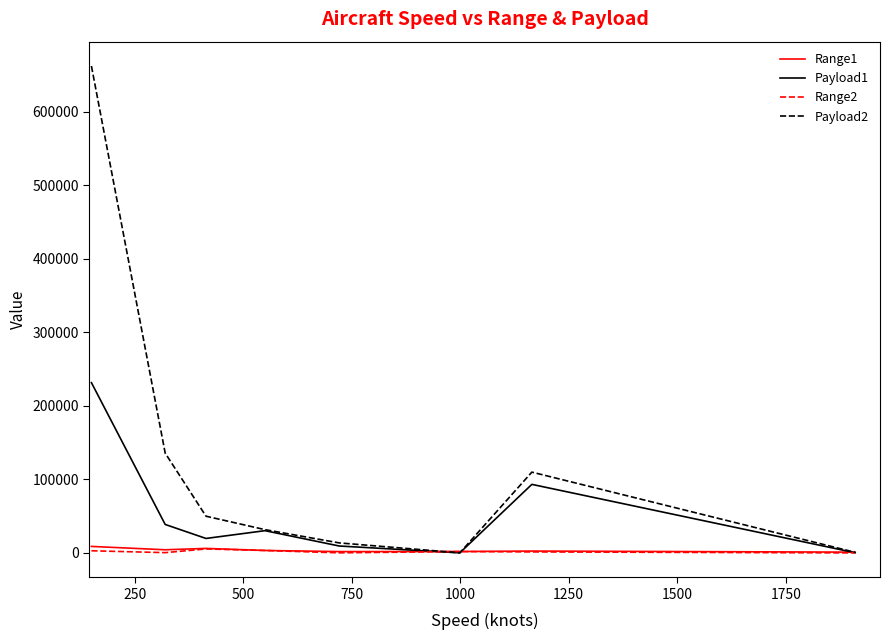

How many categories are shown in the chart?

8